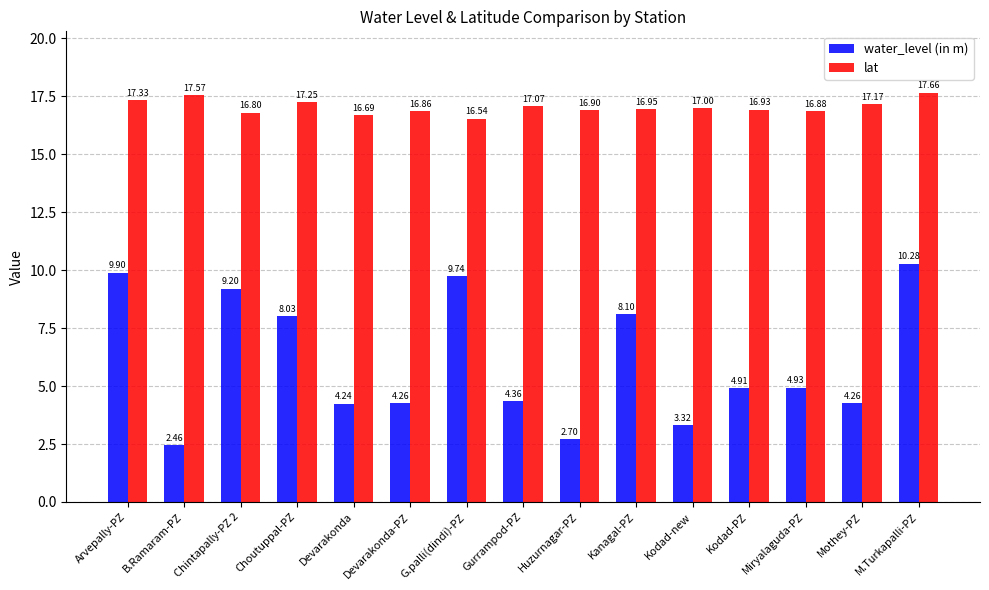

What is the average value of the water_level (in m) series?

6.0